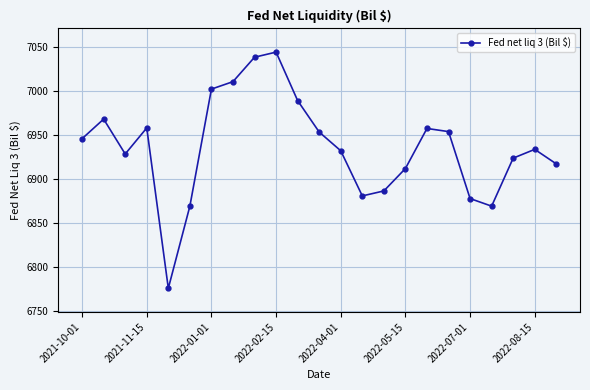

What is the greatest value displayed?

7043.8